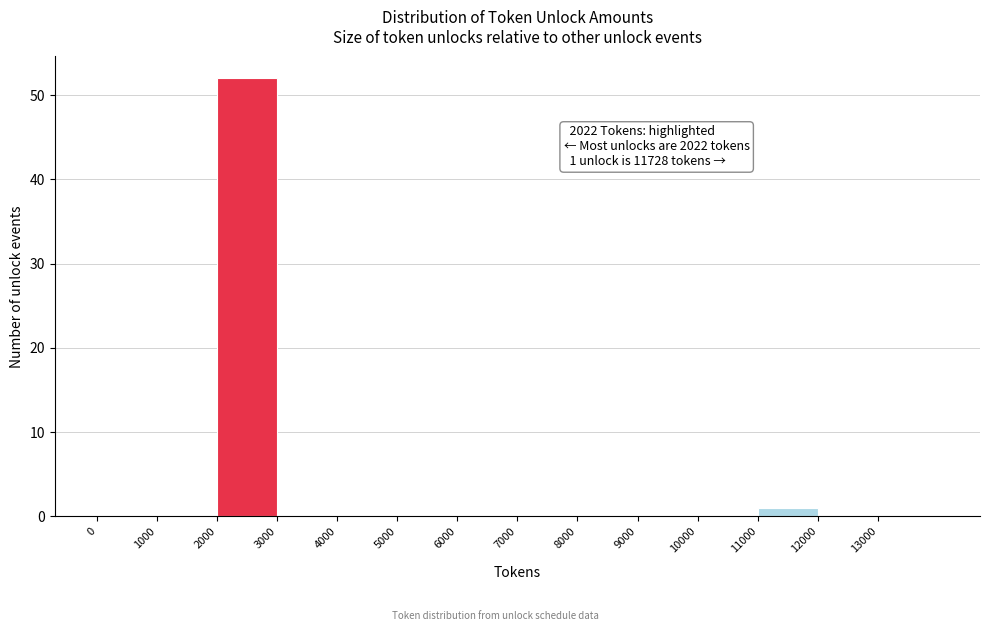

Over which range of the x-axis is the bar tallest?

2000 to 3000